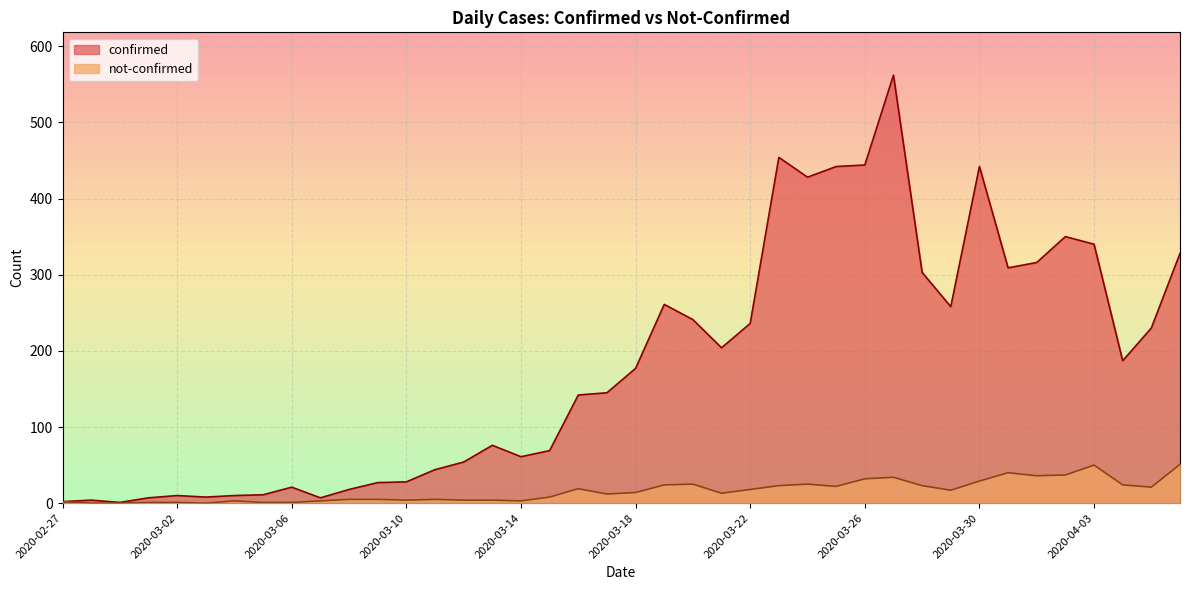

Is the value of not-confirmed at 2020-03-29 greater than the value of confirmed at 2020-04-06?

No